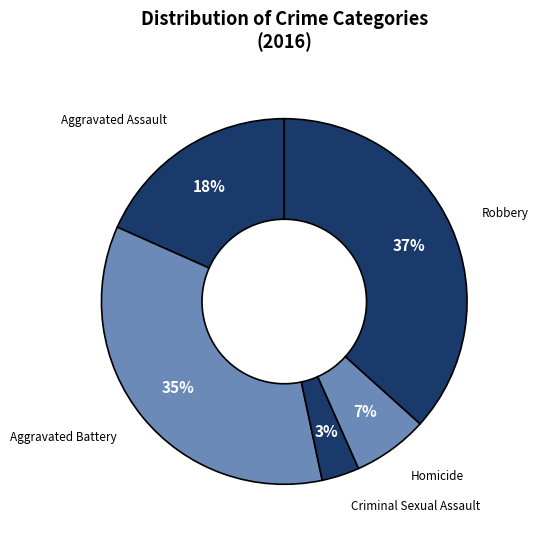

Is there a majority slice in this chart?

No